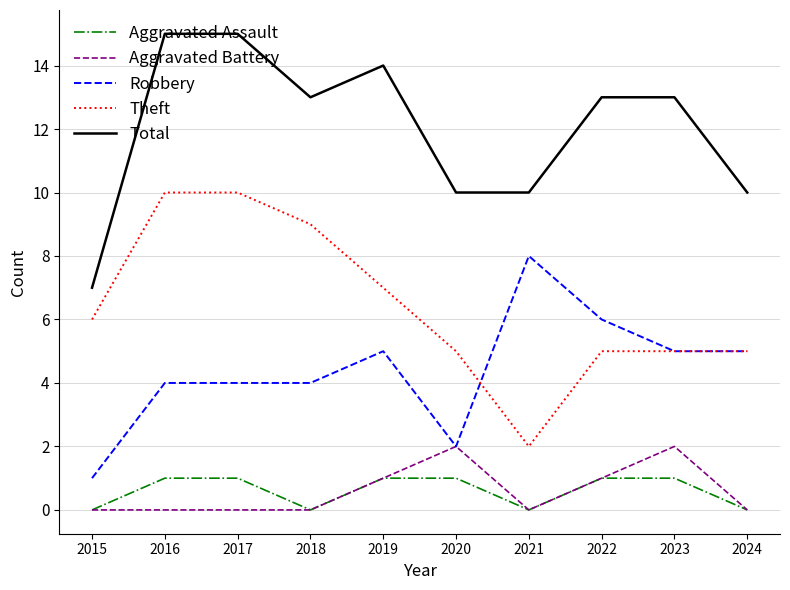

Rank the series at 2016 from highest to lowest value.

Total, Theft, Robbery, Aggravated Assault, Aggravated Battery